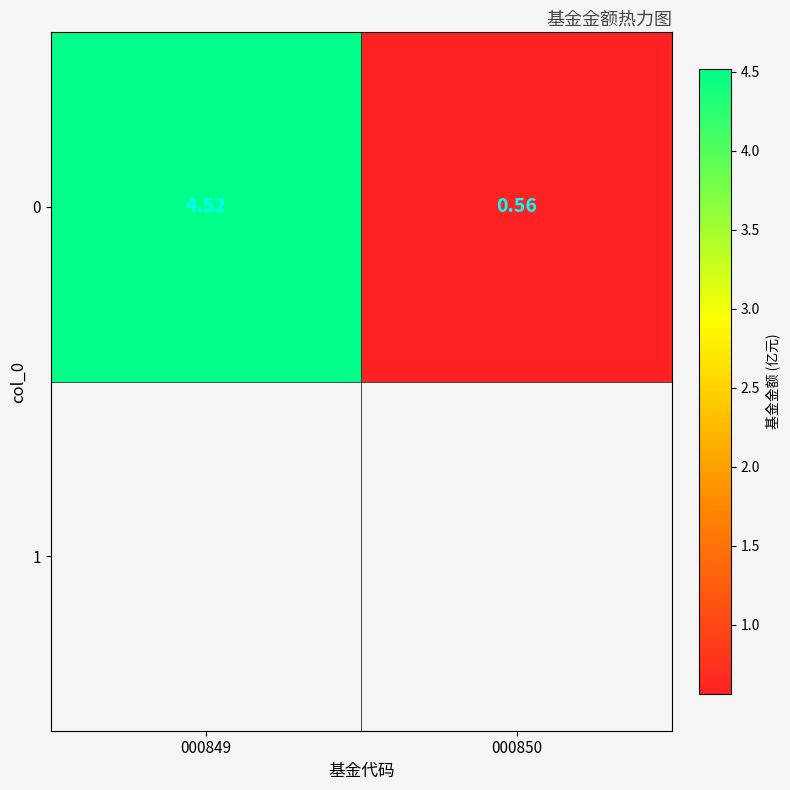

How many data points are less than 4?

1